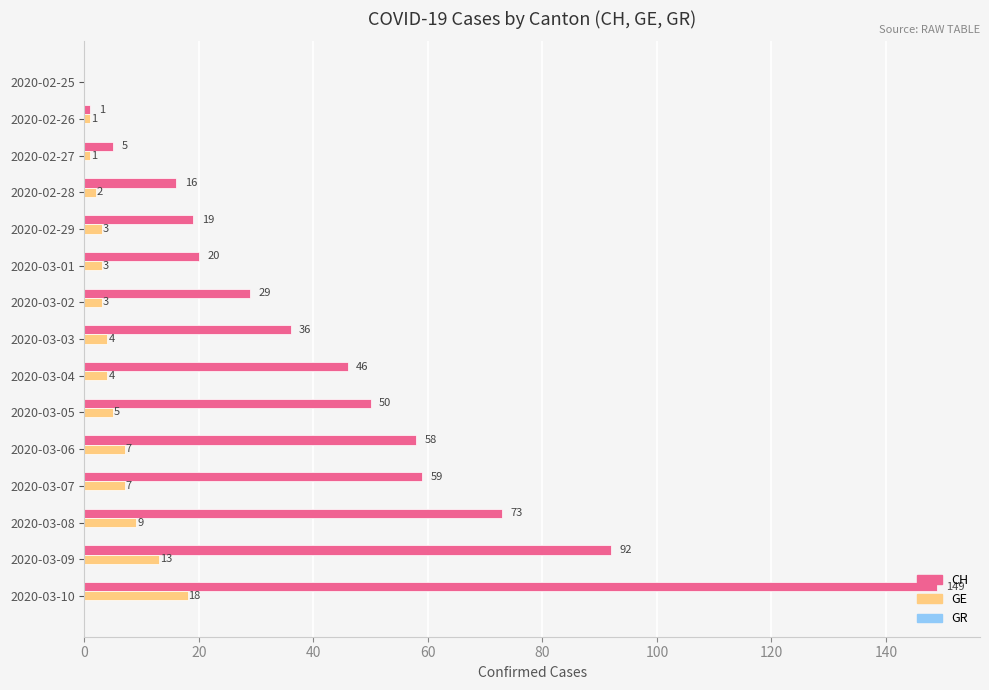

Between 2020-03-01 and 2020-03-09, which series saw the biggest shift?

CH